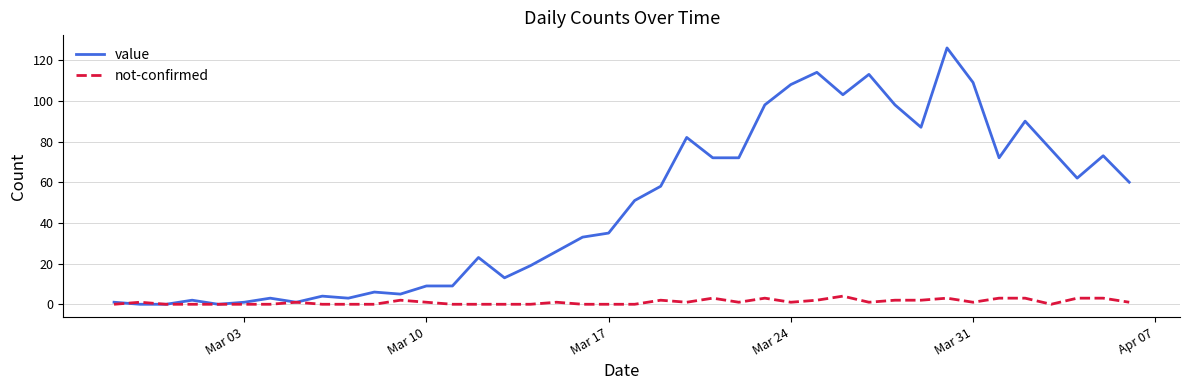

Which series has the largest total across all categories?

value